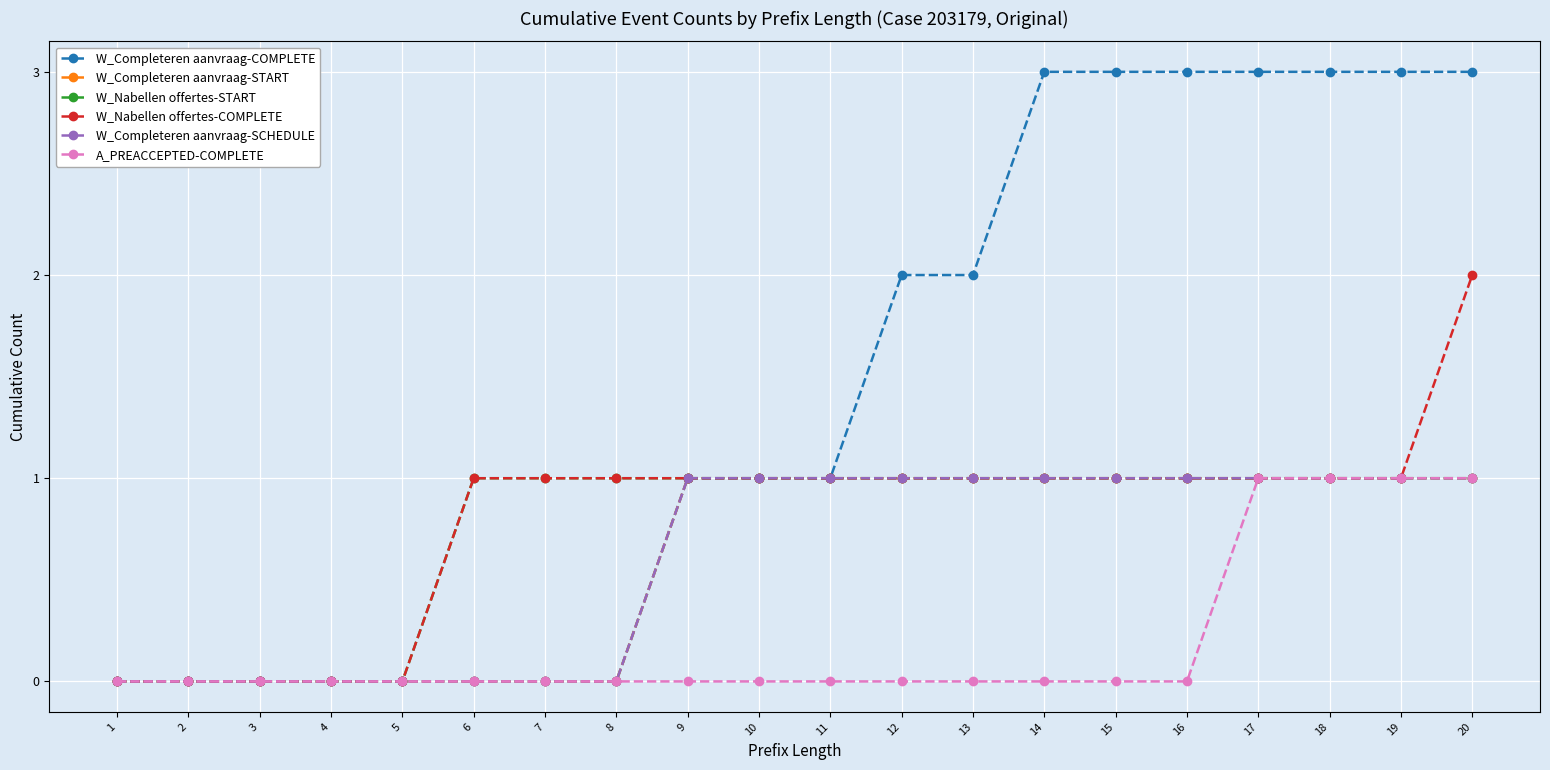

True or false: W_Completeren aanvraag-COMPLETE and W_Completeren aanvraag-START intersect in this chart.

False